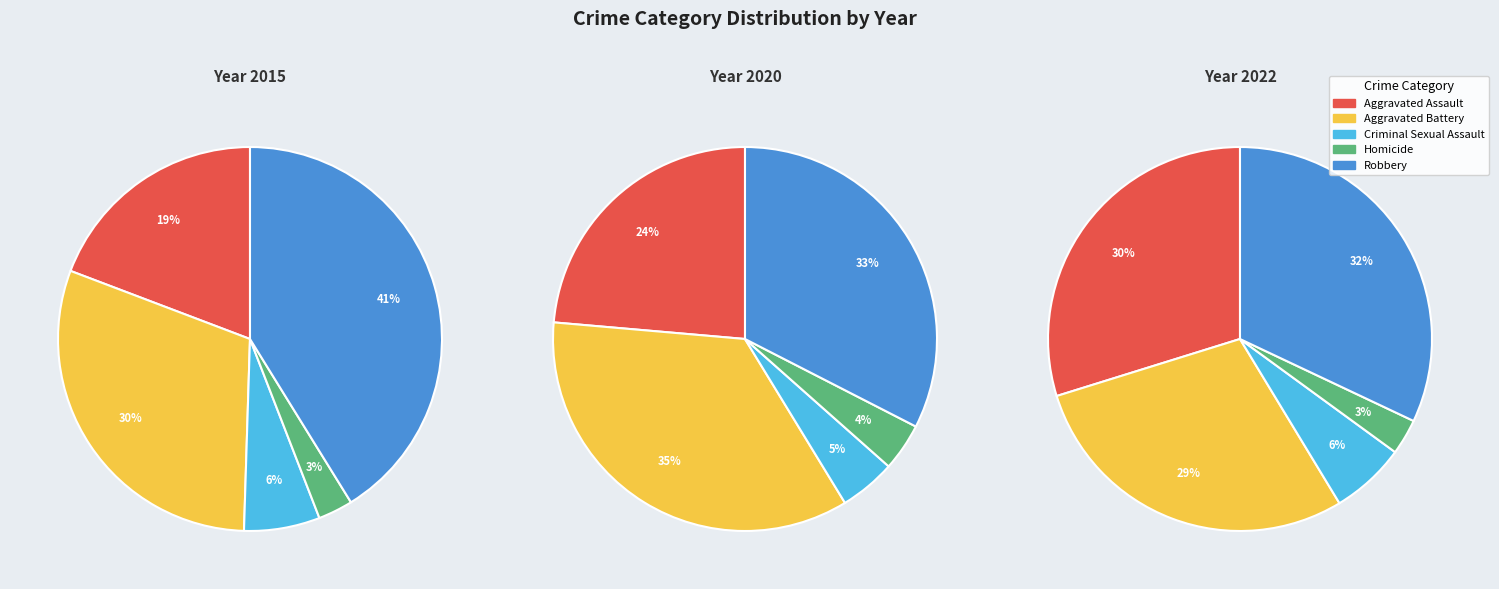

Is Robbery the majority of the pie?

No